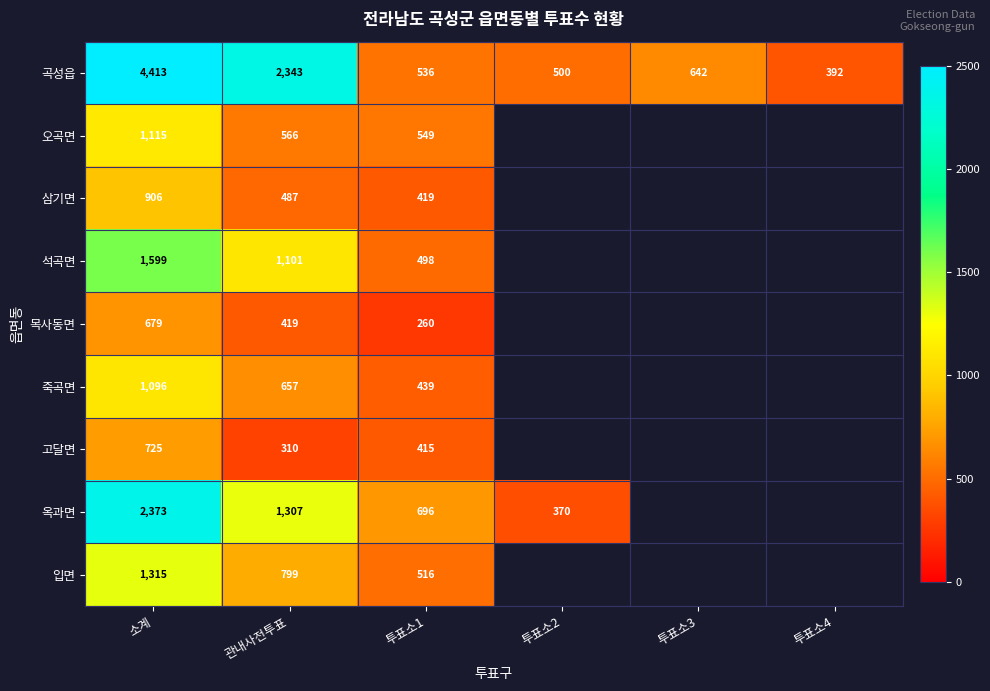

What is the minimum value shown in the chart?

260.0